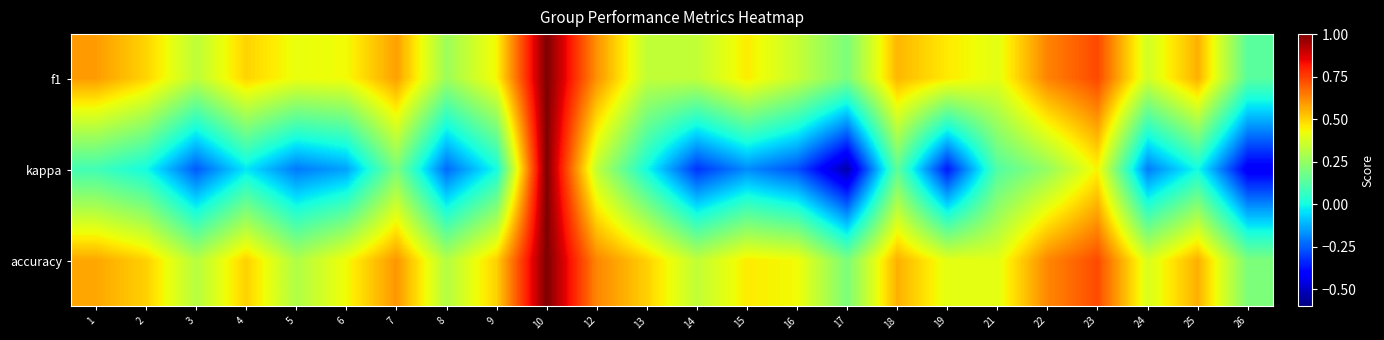

Reading left to right, what are all the values shown in this chart?

f1: 1=0.6	2=0.5	3=0.3	4=0.5	5=0.4	6=0.4	7=0.6	8=0.3	9=0.4	10=1.0	12=0.6	13=0.3	14=0.3	15=0.5	16=0.3	17=0.2	18=0.5	19=0.5	21=0.4	22=0.6	23=0.7	24=0.4	25=0.6	26=0.1
kappa: 1=0.1	2=0.0	3=-0.3	4=-0.0	5=-0.2	6=-0.1	7=0.2	8=-0.2	9=0.0	10=1.0	12=0.3	13=0.0	14=-0.3	15=-0.2	16=-0.3	17=-0.5	18=0.1	19=-0.4	21=0.1	22=0.2	23=0.4	24=-0.2	25=0.0	26=-0.4
accuracy: 1=0.6	2=0.5	3=0.3	4=0.5	5=0.3	6=0.4	7=0.6	8=0.3	9=0.5	10=1.0	12=0.6	13=0.5	14=0.3	15=0.5	16=0.4	17=0.2	18=0.6	19=0.4	21=0.4	22=0.6	23=0.7	24=0.4	25=0.6	26=0.2